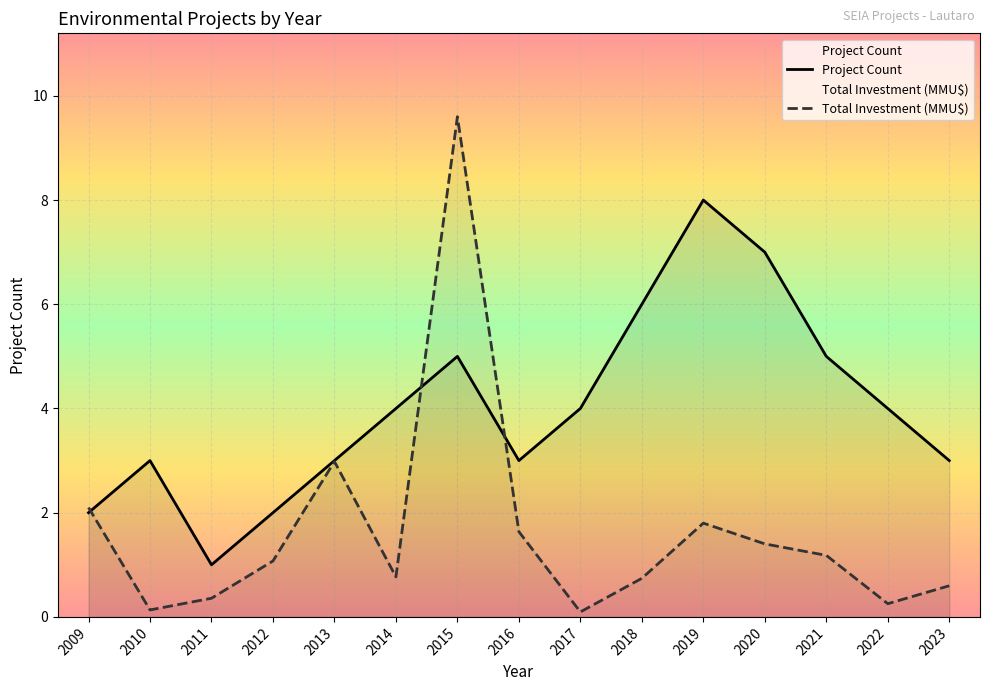

At which label does Project Count first exceed 4?

2015